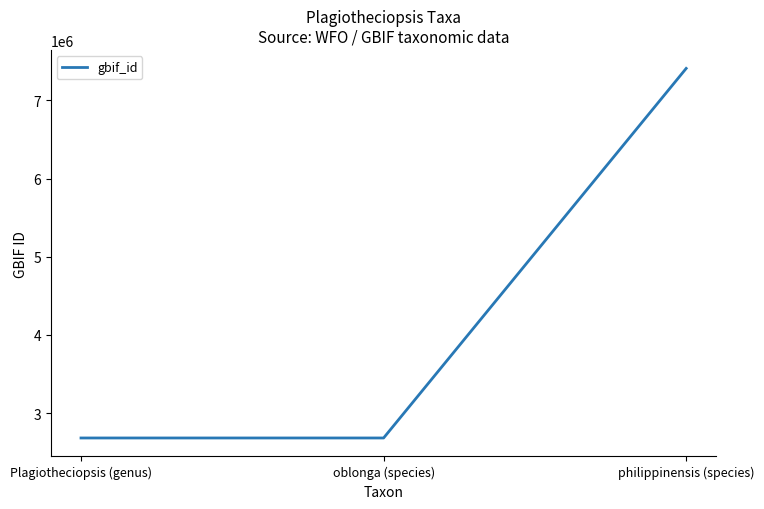

What is the smallest value displayed?

2682682